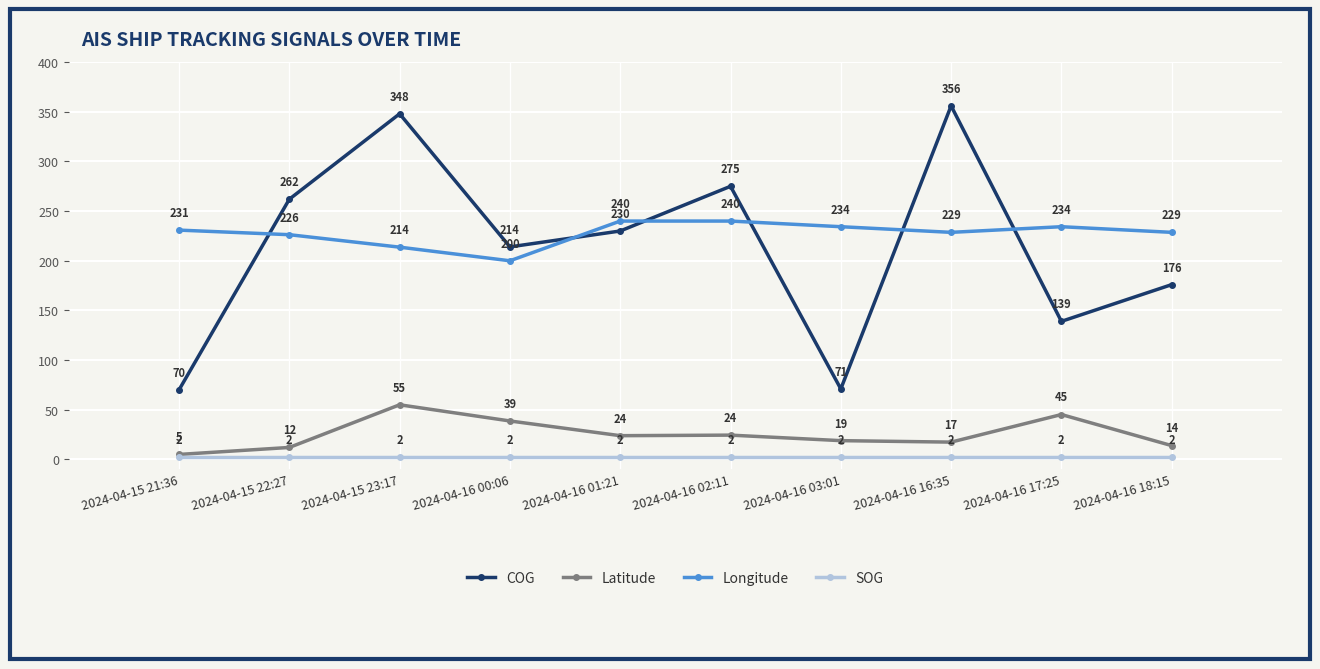

The value of Latitude at 2024-04-16 16:35 is 17.4. True or false?

True